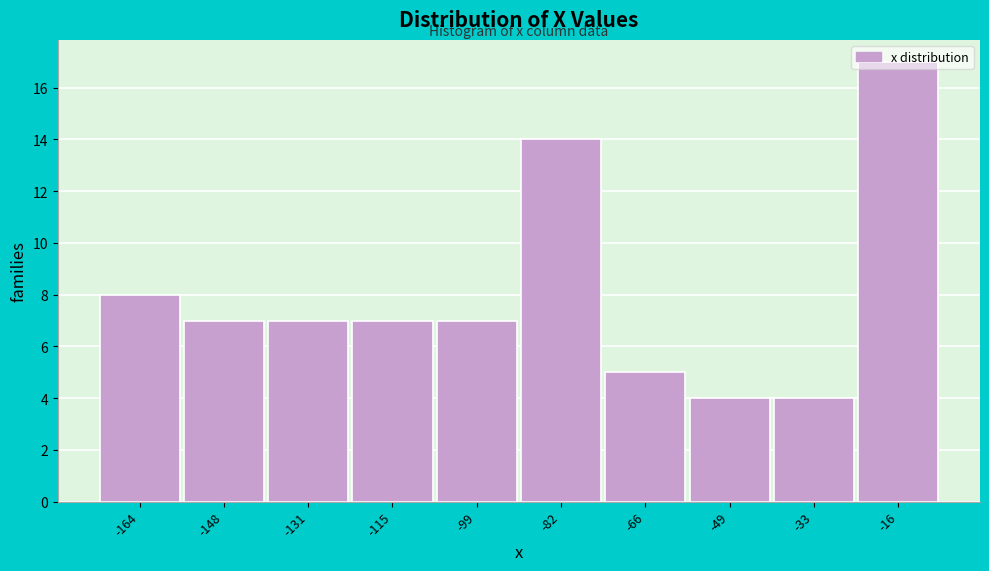

What is the difference between the second highest and minimum values?

10